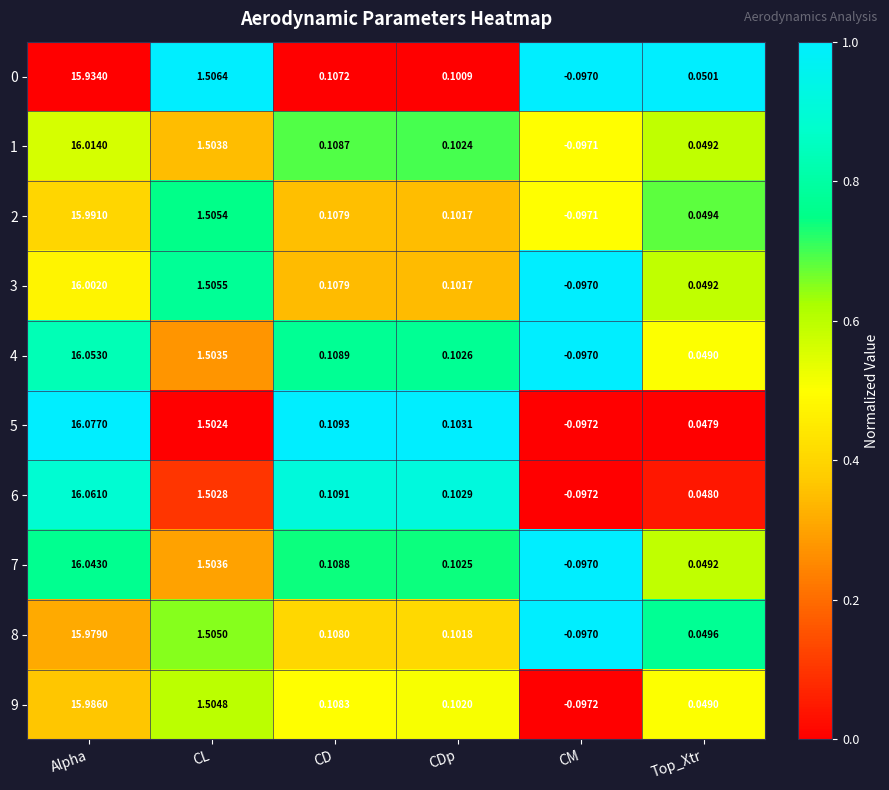

What is the total value across all series at Top_Xtr?

0.5